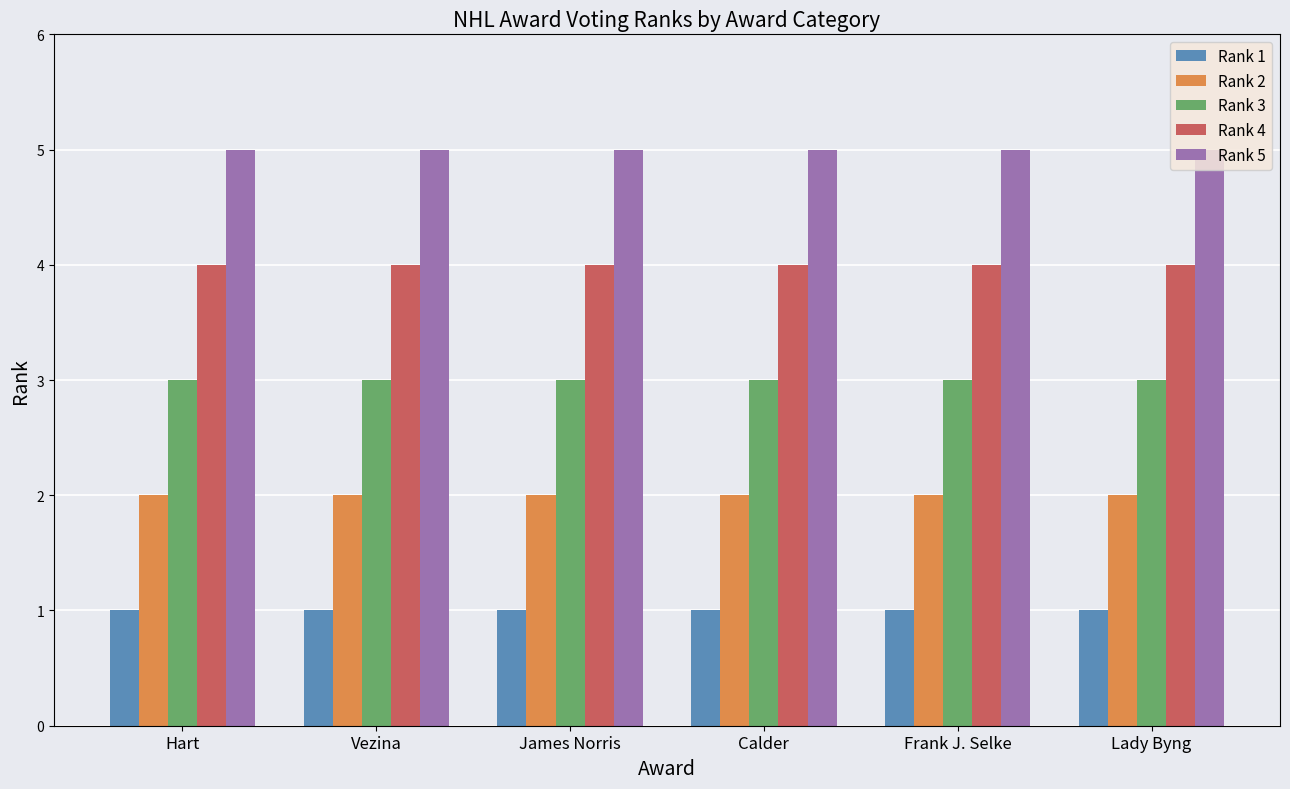

How many bars are there in total?

30